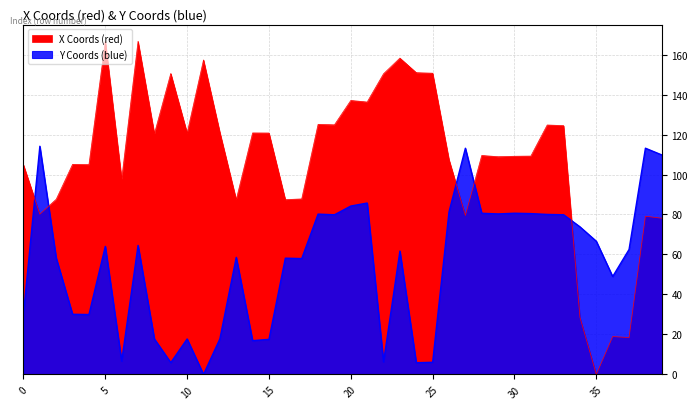

How many intersections are there between x_coords and y_coords?

5